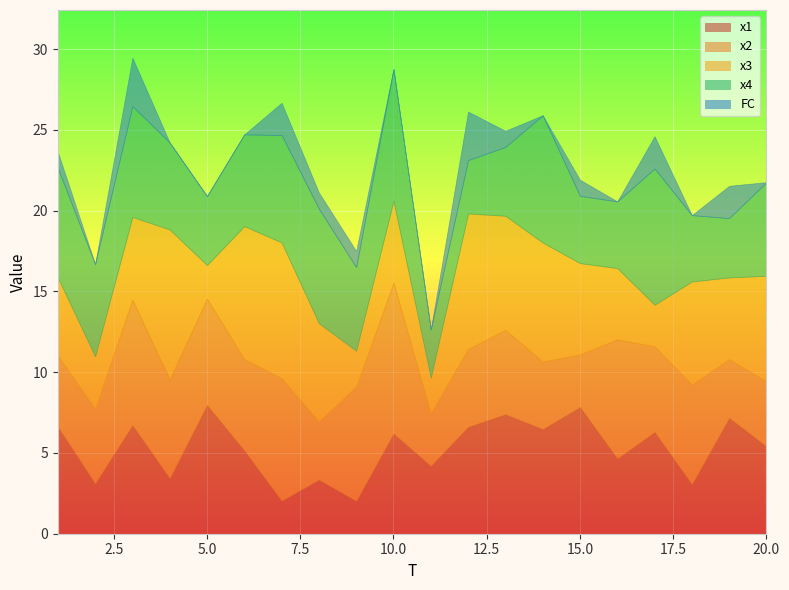

What is the value of the x1 point at the 13th from the left?

7.4